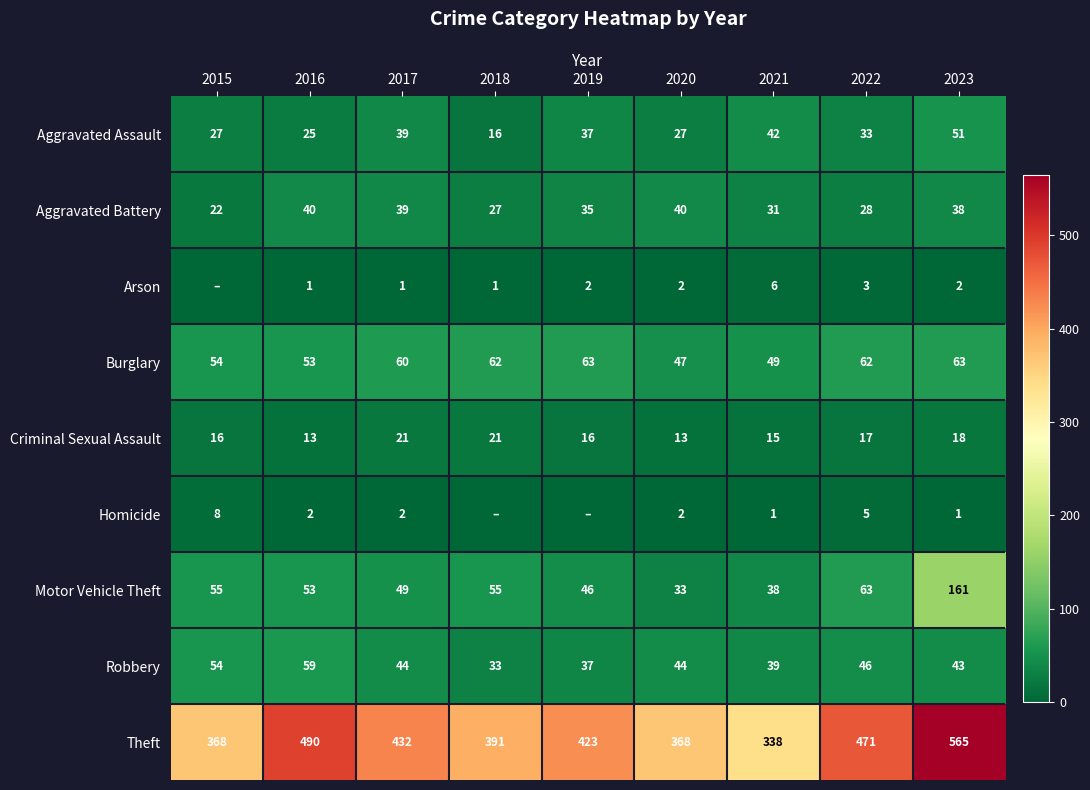

Is the value of Criminal Sexual Assault at 2019 greater than the value of Aggravated Battery at 2023?

No